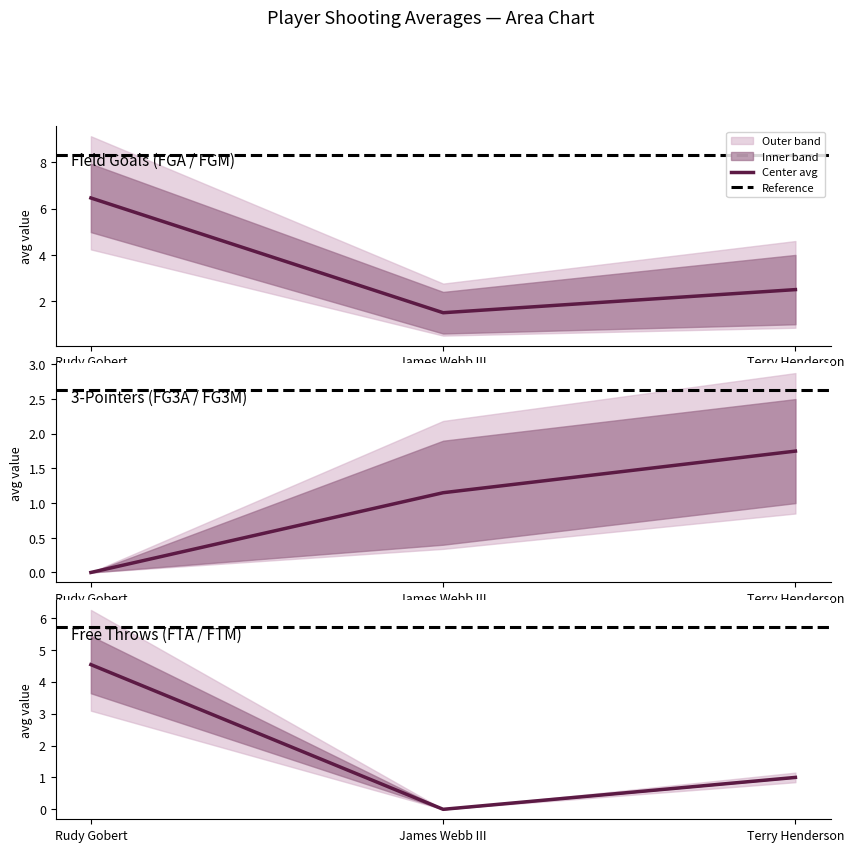

What is the label of the 2nd point from the right?

James Webb III